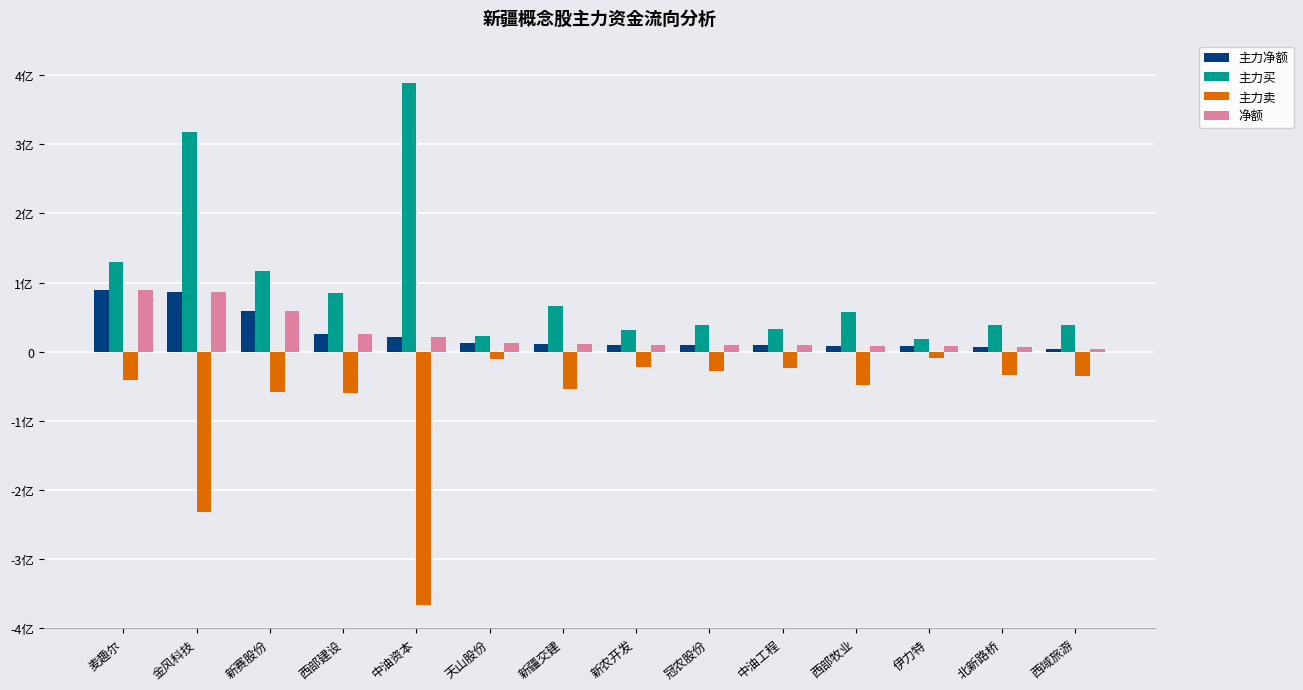

Reading left to right, transcribe all the data shown in this chart.

主力净额: 89543743	86230668	59230786	25329856	21750561	12976840	11789069	10163933	9691816	9680424	8967190	8938862	6100244	3578576
主力买: 130331841	318268805	116851925	85011047	388179047	23205527	66380597	31786701	38040881	32648782	57020542	18163455	39253359	38986735
主力卖: -40788098	-232038137	-57621139	-59681191	-366428486	-10228687	-54591528	-21622768	-28349065	-22968358	-48053352	-9224593	-33153115	-35408159
净额: 89543743	86230668	59230786	25329856	21750561	12976840	11789069	10163933	9691816	9680424	8967190	8938862	6100244	3578576